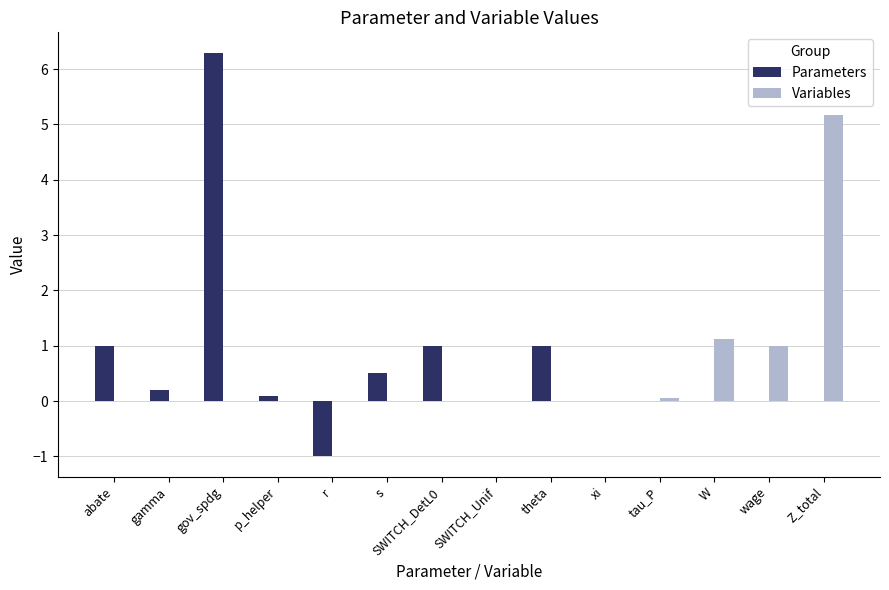

What is the sum of all Parameters values?

9.1